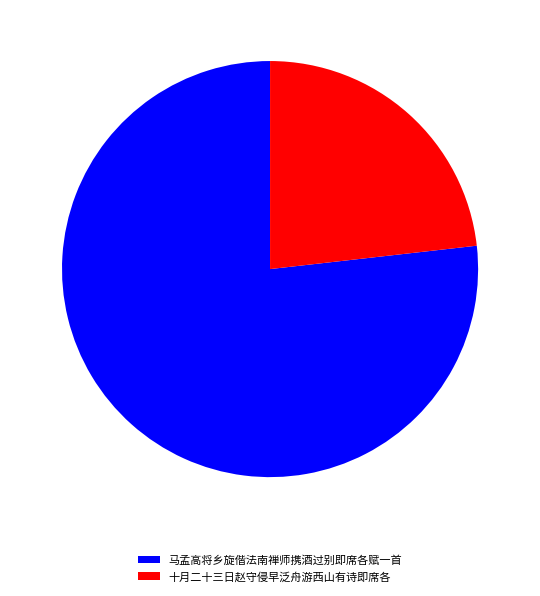

Is it true that 马孟高将乡旋偕法南禅师携酒过别即席各赋一首 is 65% of the pie?

False